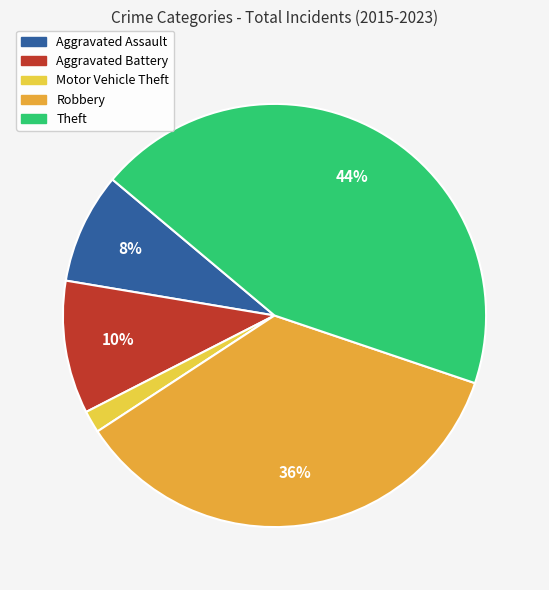

Between Aggravated Battery and Aggravated Assault, which is larger?

Aggravated Battery